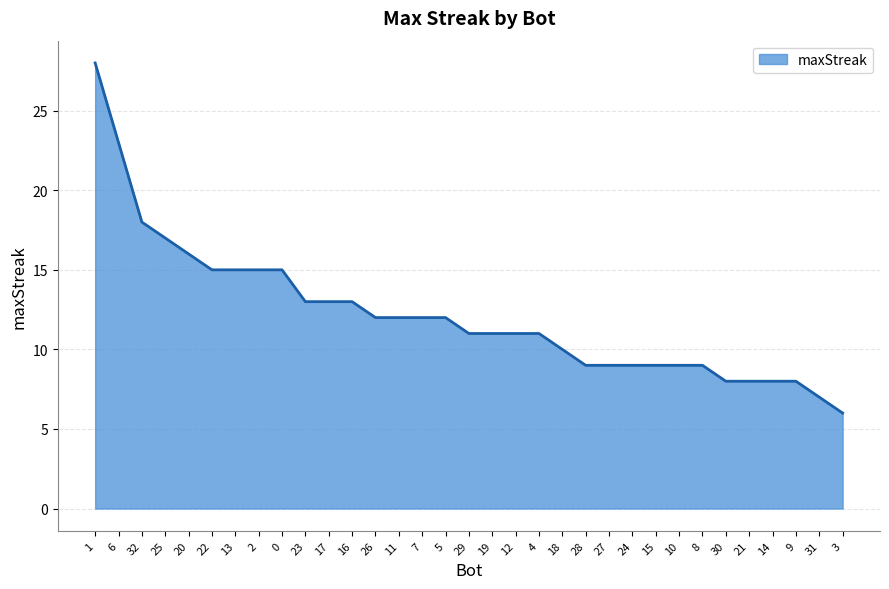

How many series are shown in this chart?

1